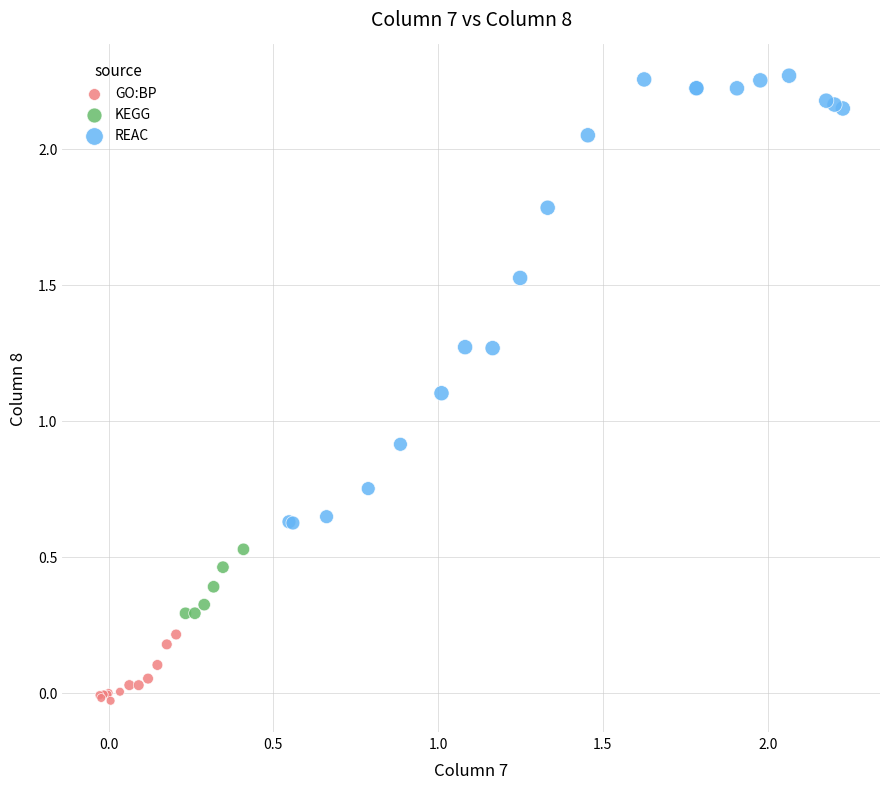

Which series contains the lowest Y value?

GO:BP